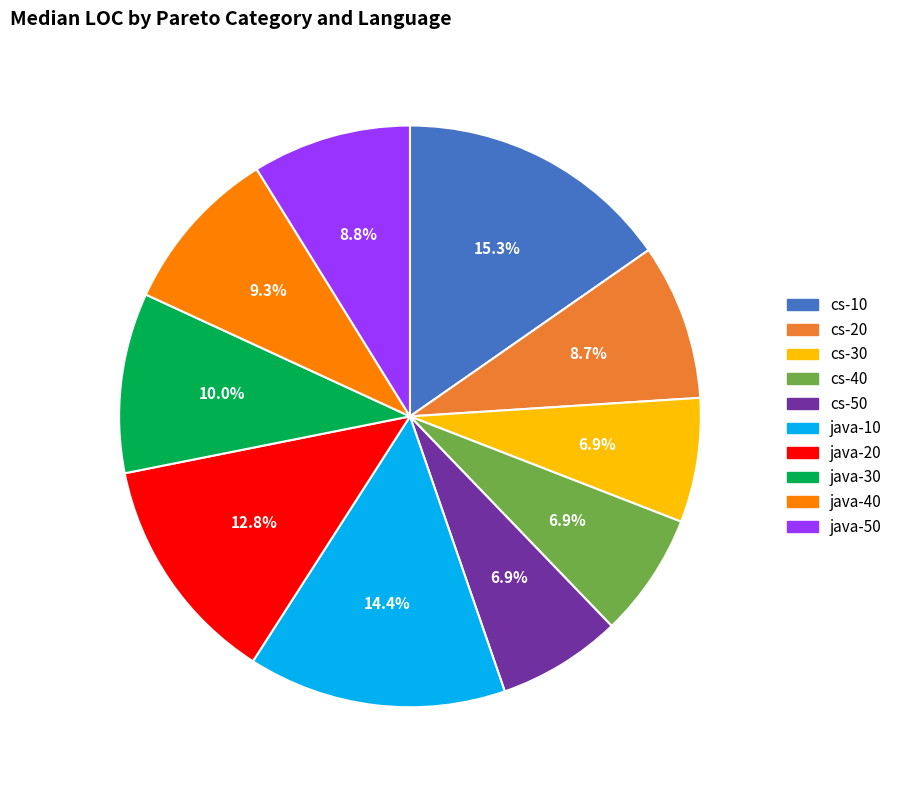

What is the largest slice in the pie chart?

cs-10